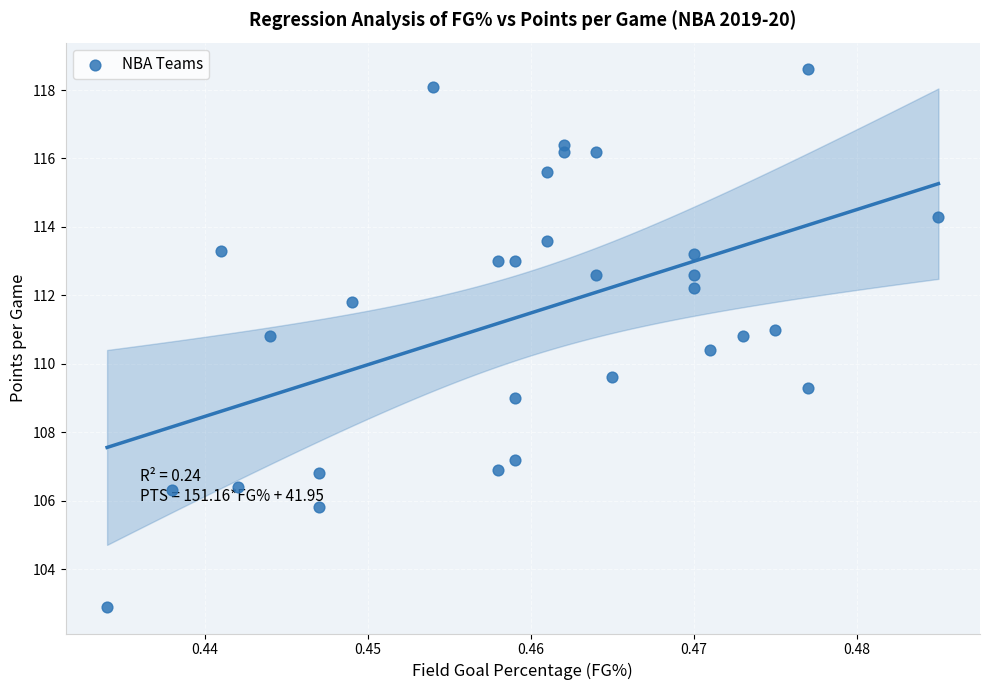

What is the range of Y values (max minus min)?

15.7